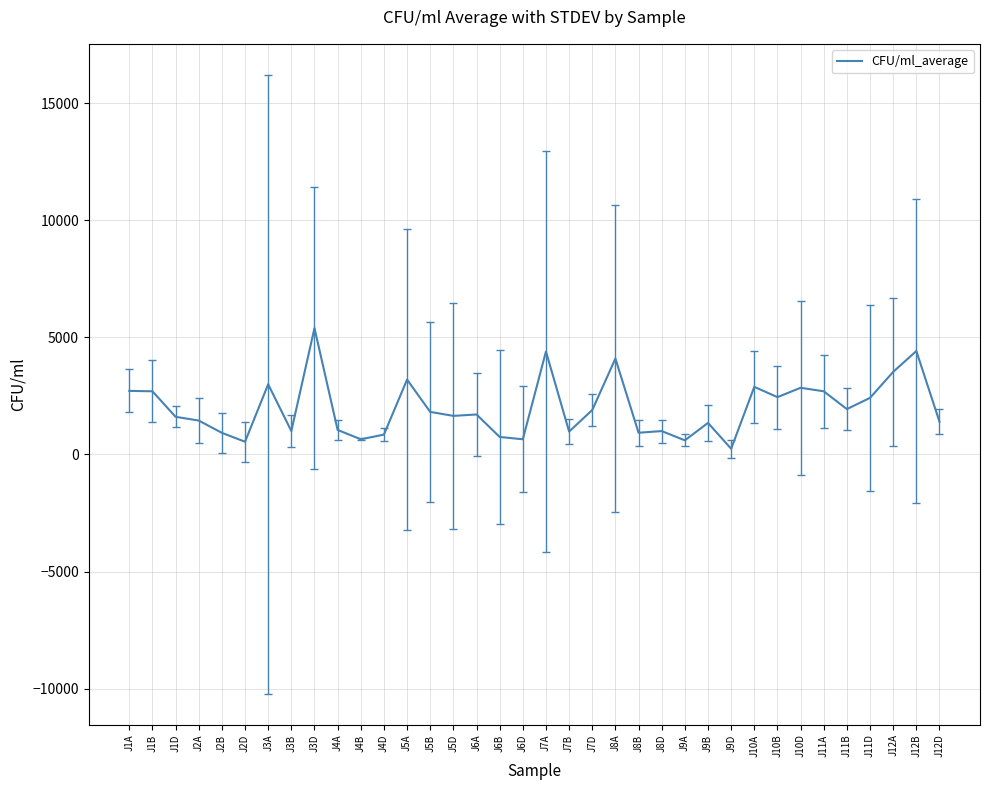

What position from the right is J1A?

36